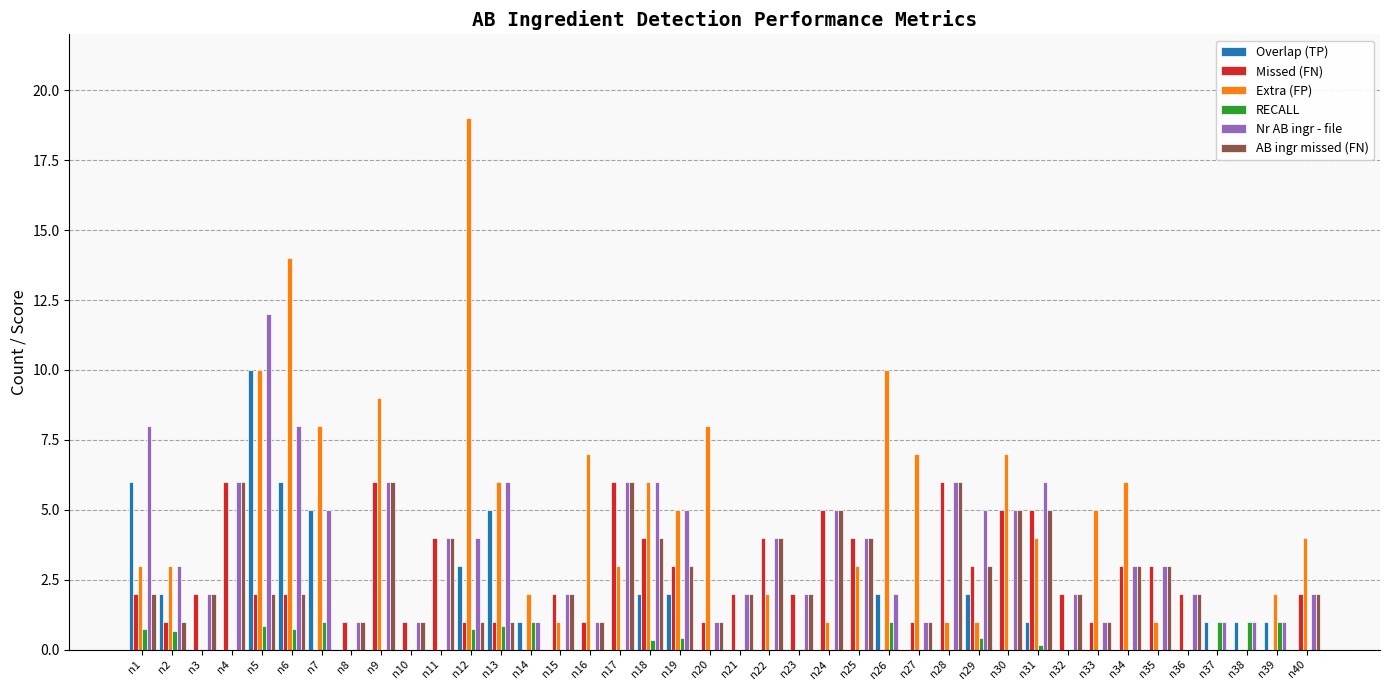

What is the sum of all Extra (FP) values?

158.0